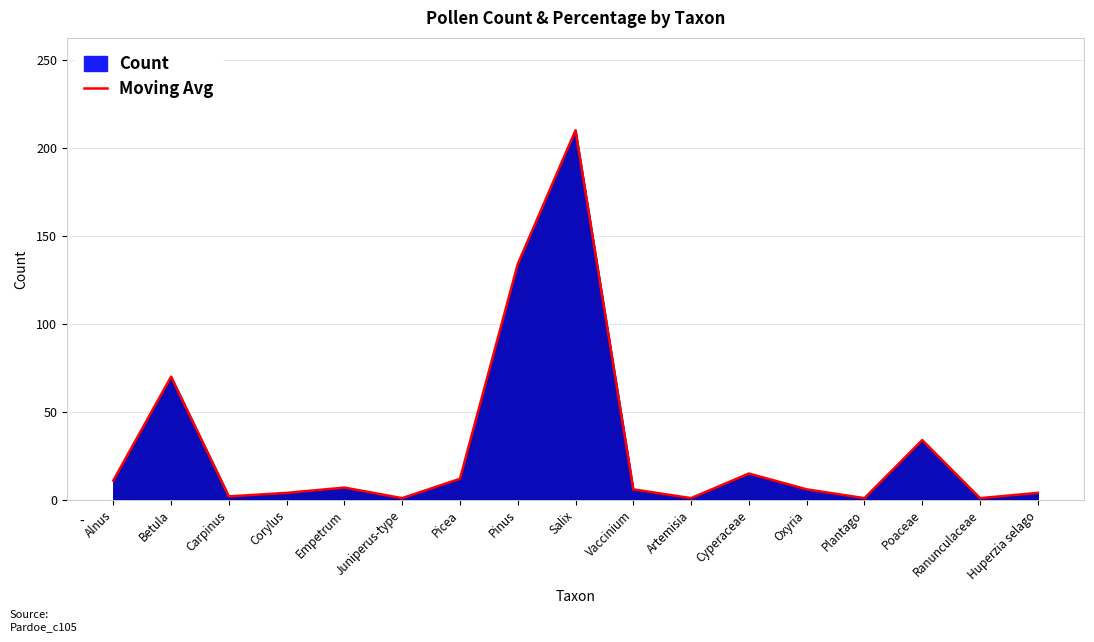

How many values are below 6?

7